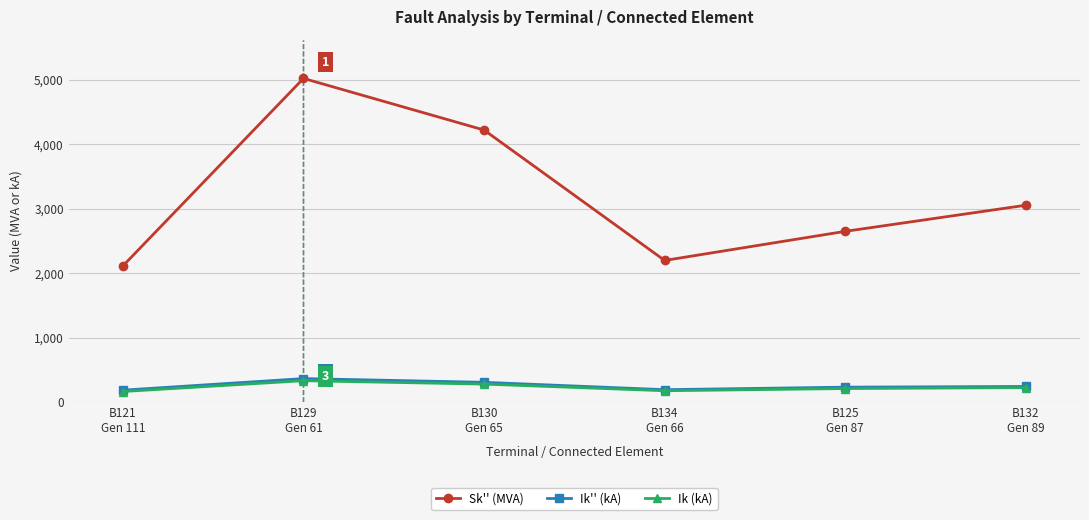

Which series has the largest range (max minus min)?

Sk'' (MVA)